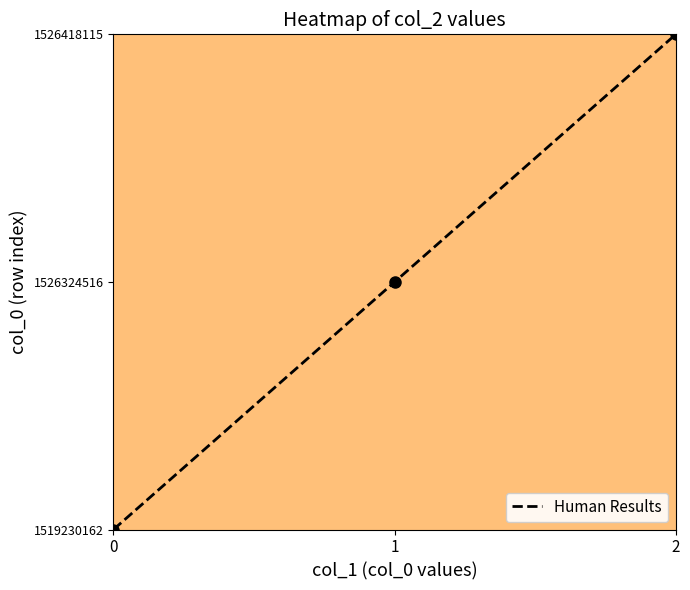

Reading left to right, what are all the values shown in this chart?

0	1	2